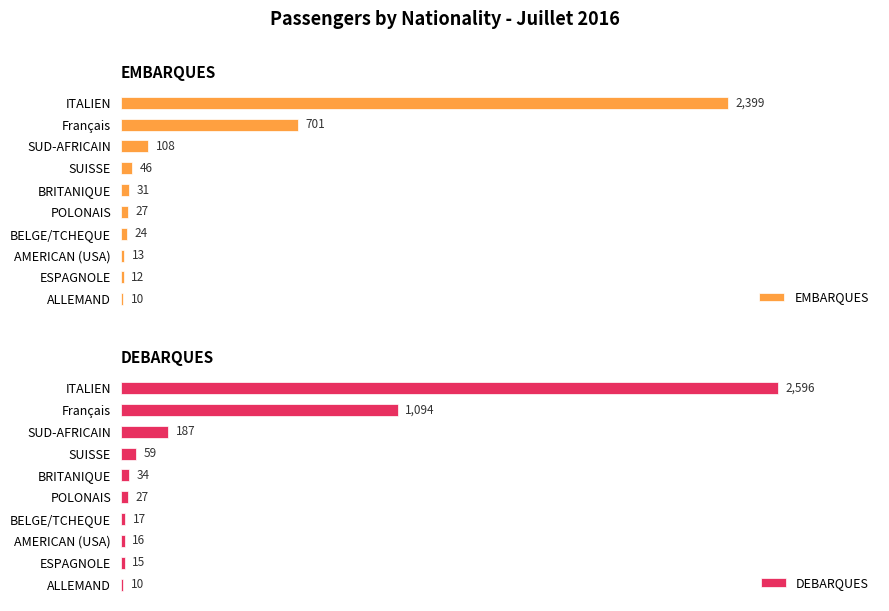

Rank the series by their average value, from lowest to highest.

EMBARQUES, DEBARQUES